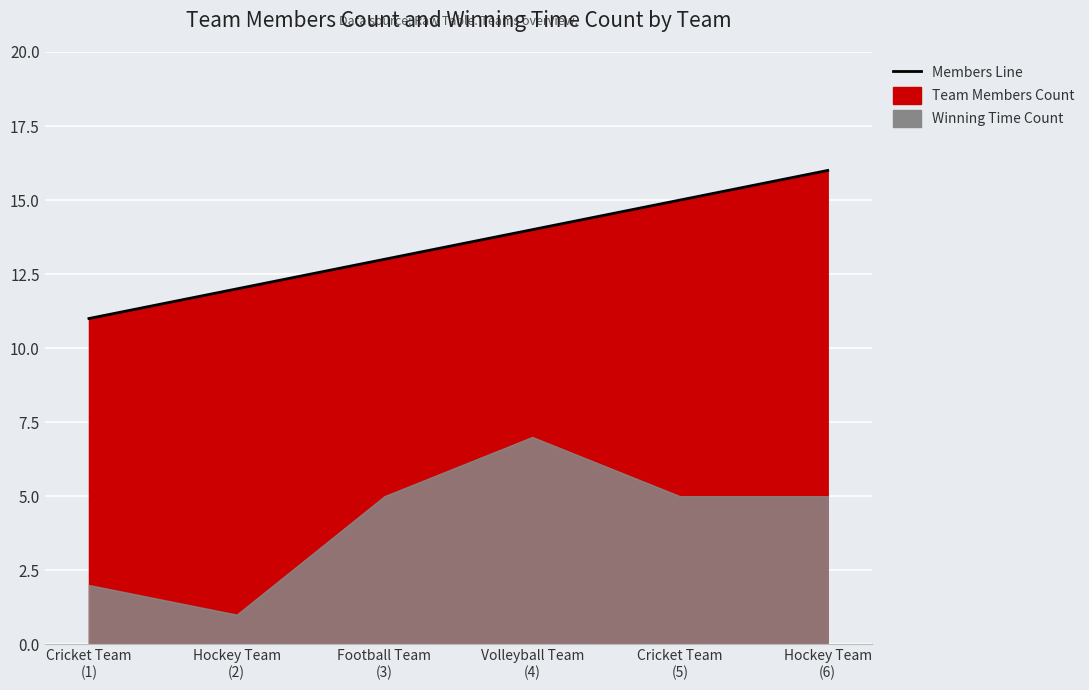

The chart shows a value of 14 at Cricket Team
(1). True or false?

False